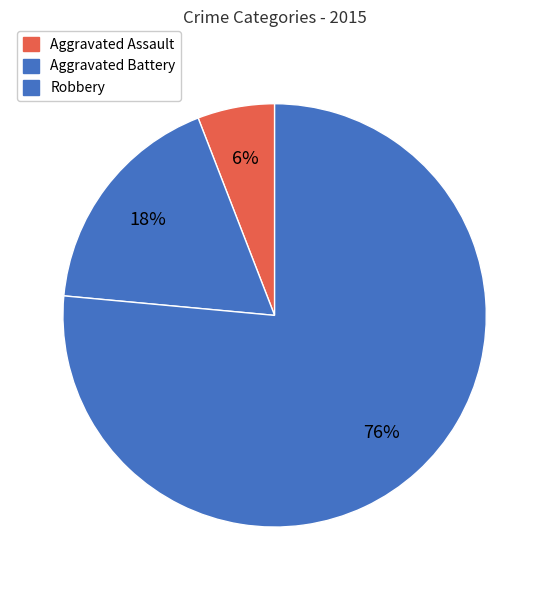

To the nearest percent, what is the difference between the Robbery and Aggravated Assault slice percentages?

71%